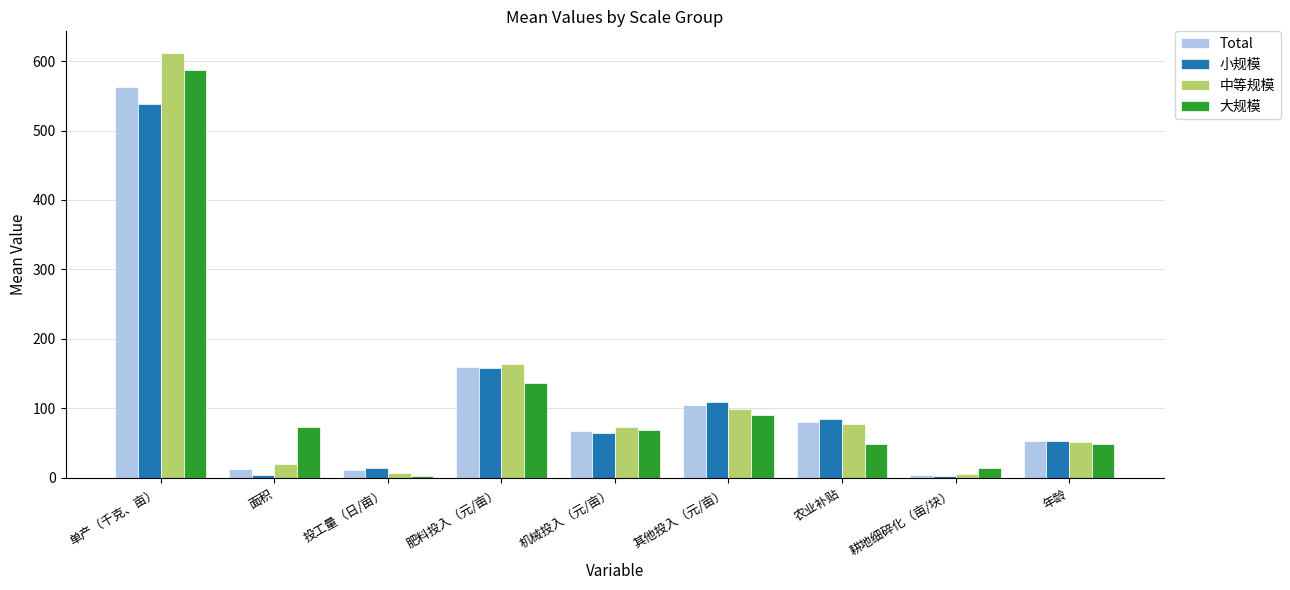

The Total series shows 562.9 at 单产（千克、亩）. True or false?

True